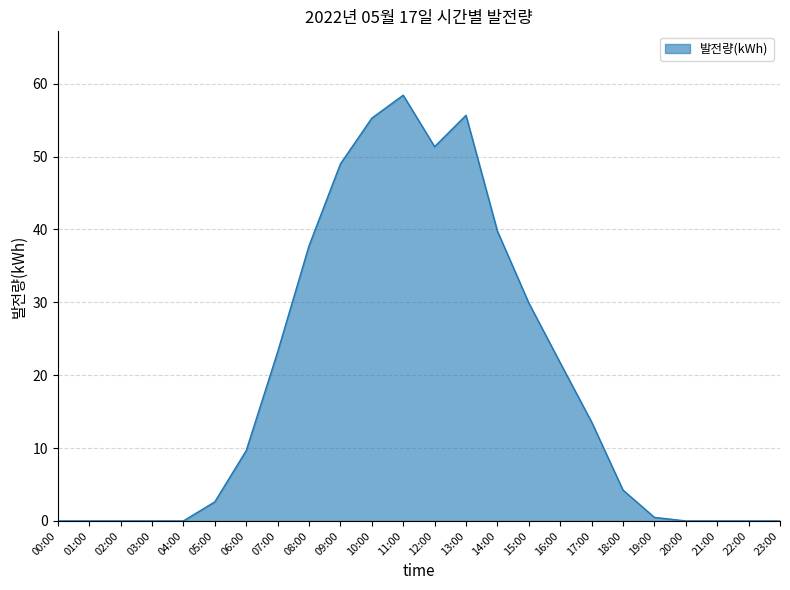

Between 06:00 and 14:00, which is larger?

14:00